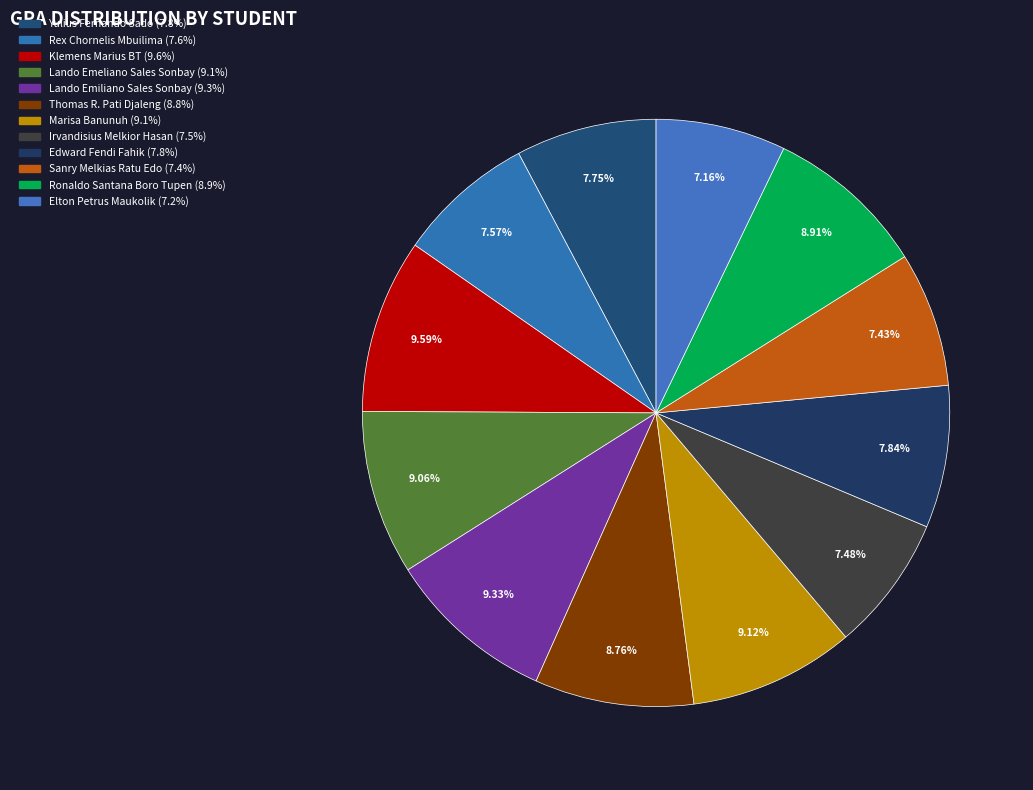

Which category has the smallest portion of the pie?

Elton Petrus Maukolik